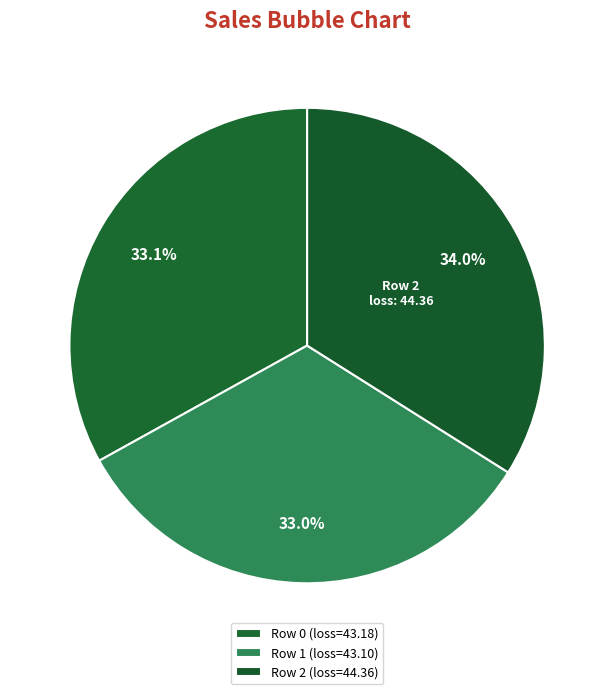

Count the number of slices in the pie.

3